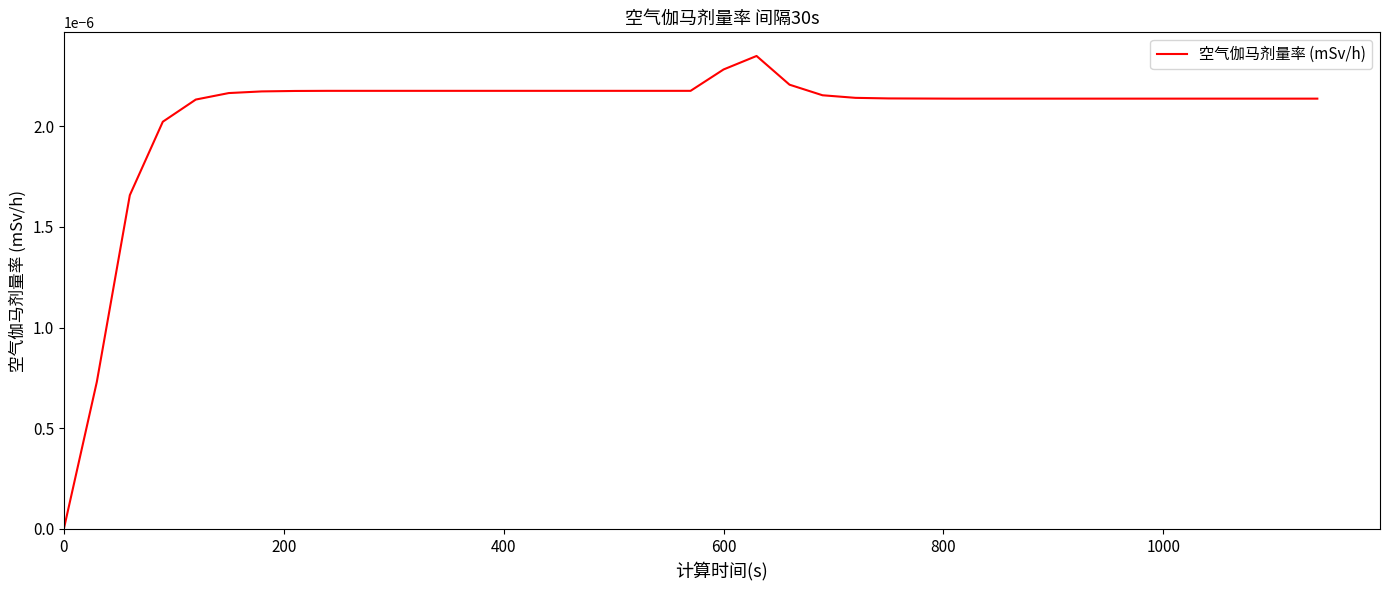

Is this an area chart (filled region under the line)?

No